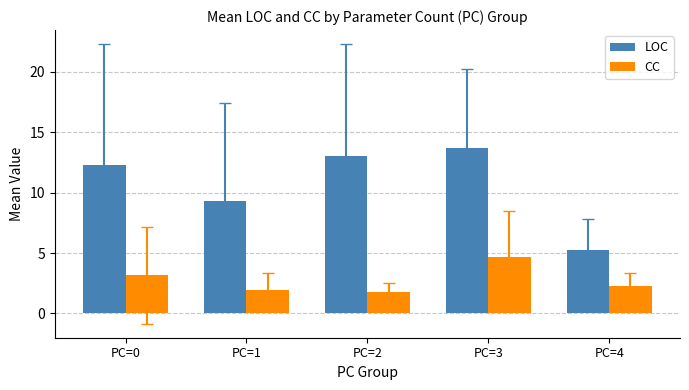

Rank the series at PC=2 from highest to lowest value.

LOC, CC